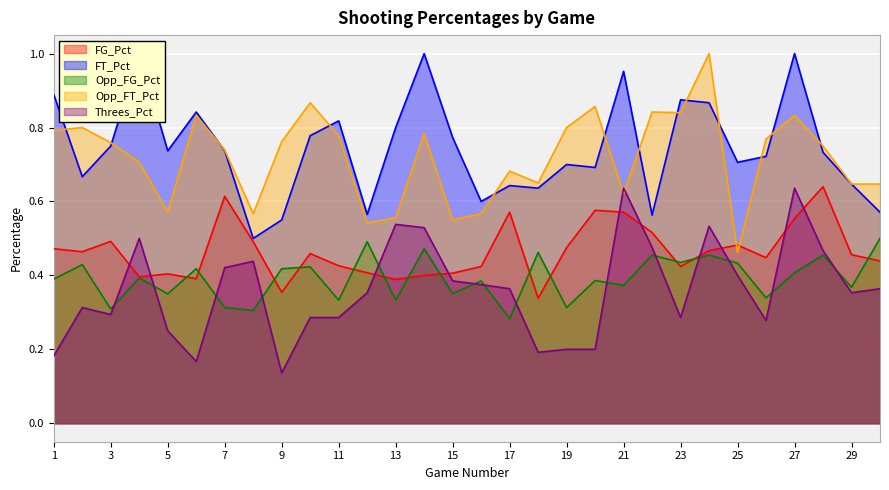

Which series has the largest total across all categories?

FT_Pct